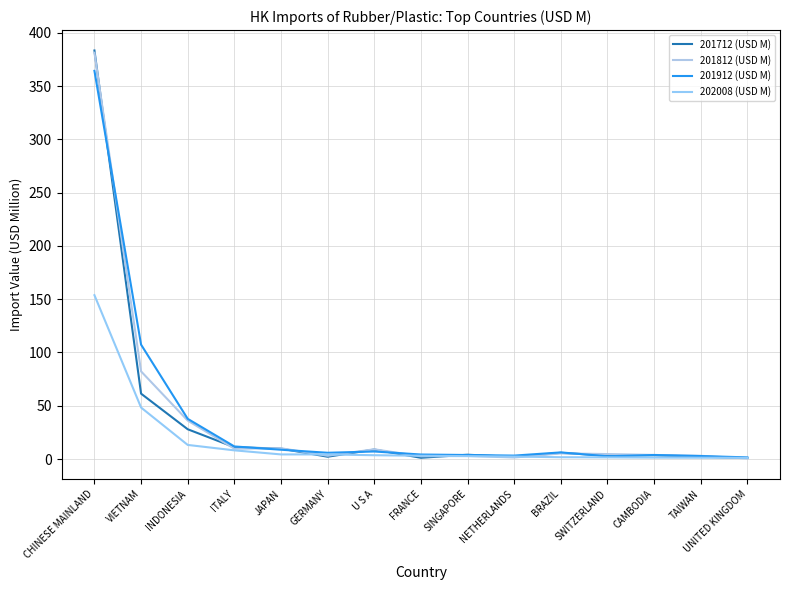

Where does the 201912 (USD M) series first go above 5?

CHINESE MAINLAND